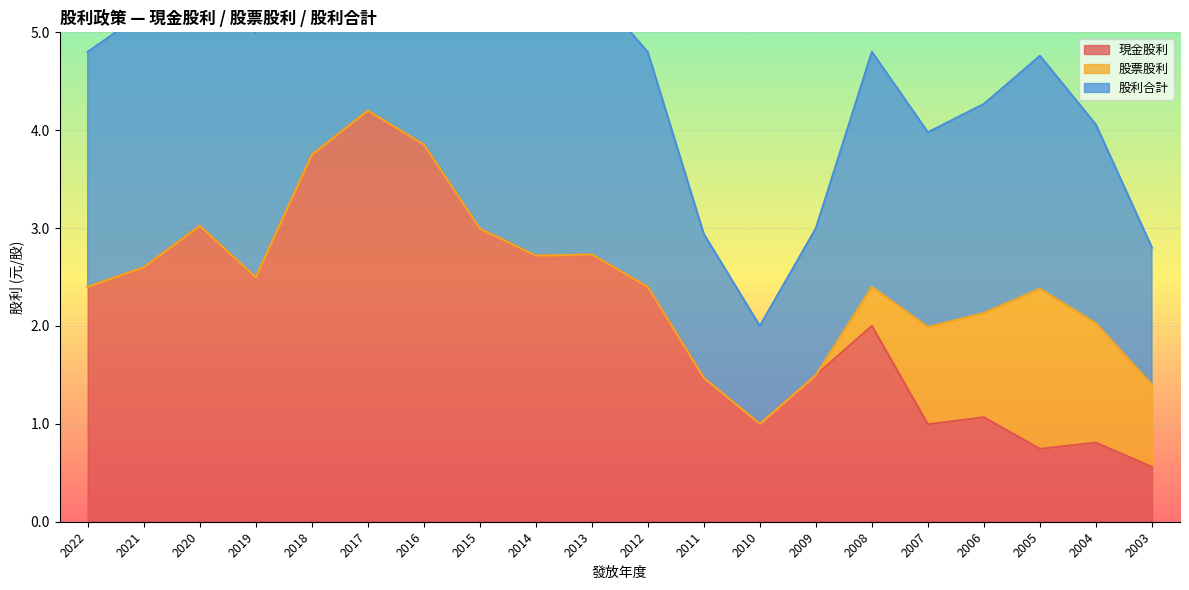

Which series has the largest total across all categories?

股利合計